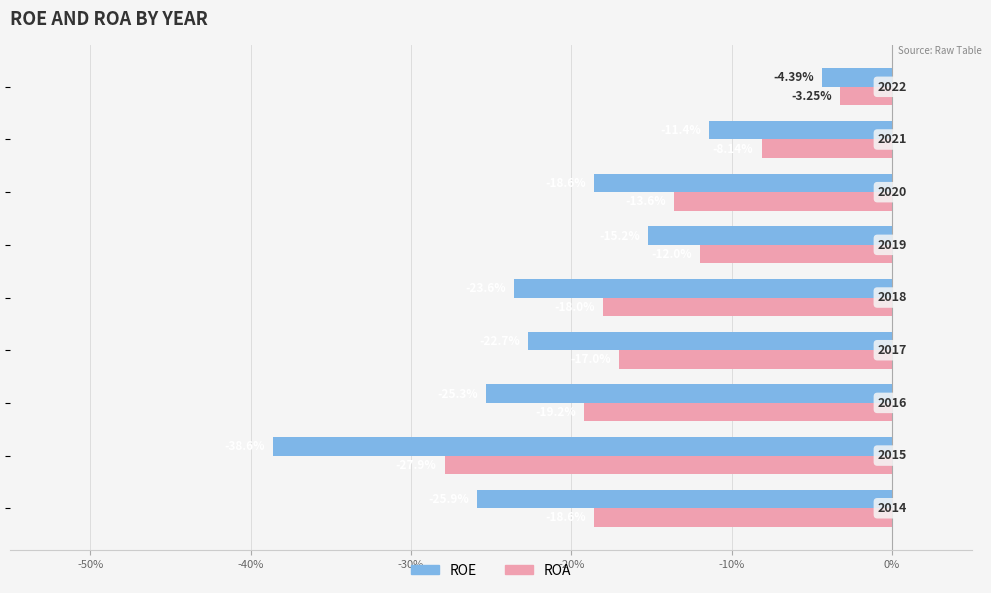

Which series has the largest range (max minus min)?

ROE